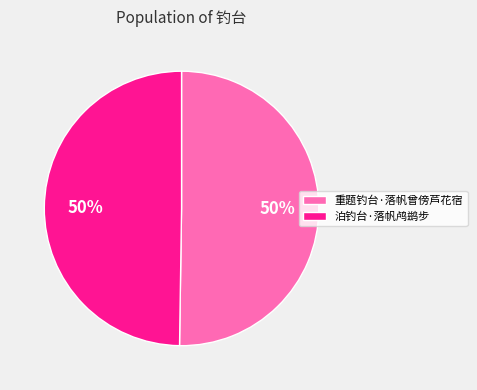

To the nearest percent, what portion does 重题钓台·落帆曾傍芦花宿 represent?

50%